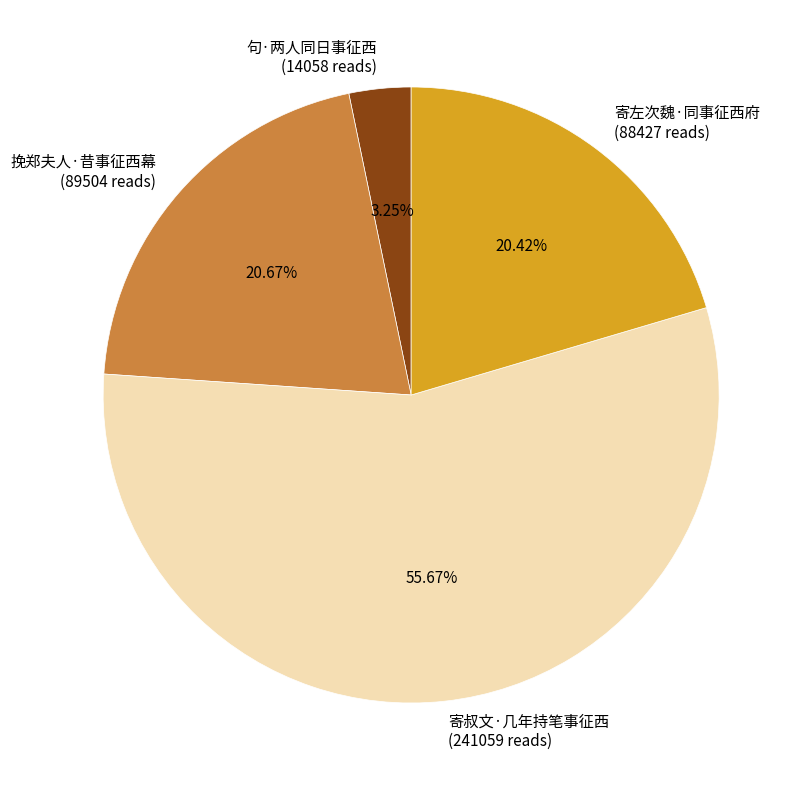

Is there any slice that represents more than half of the pie?

Yes